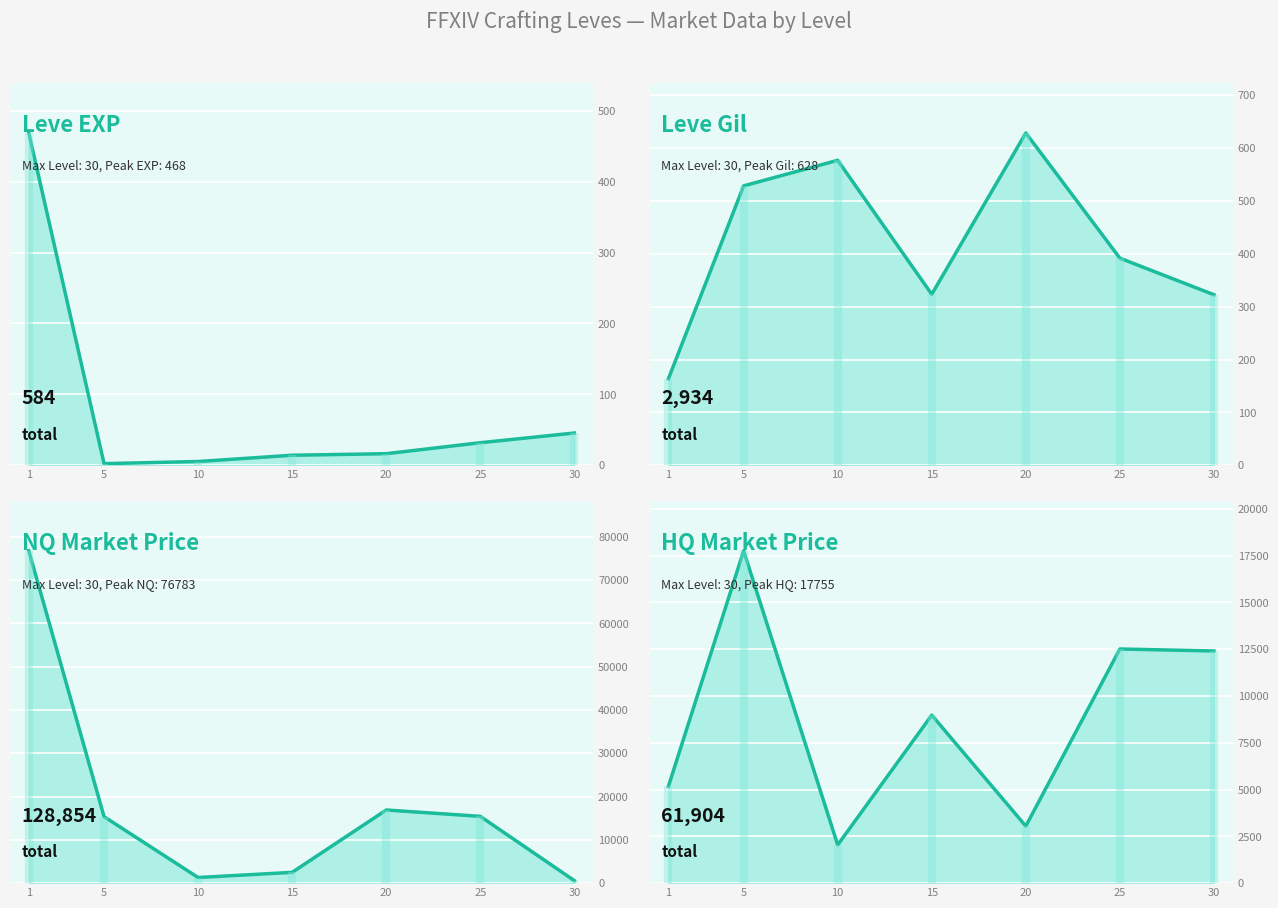

The value of Leve EXP trend at 1 is 117.9. True or false?

False